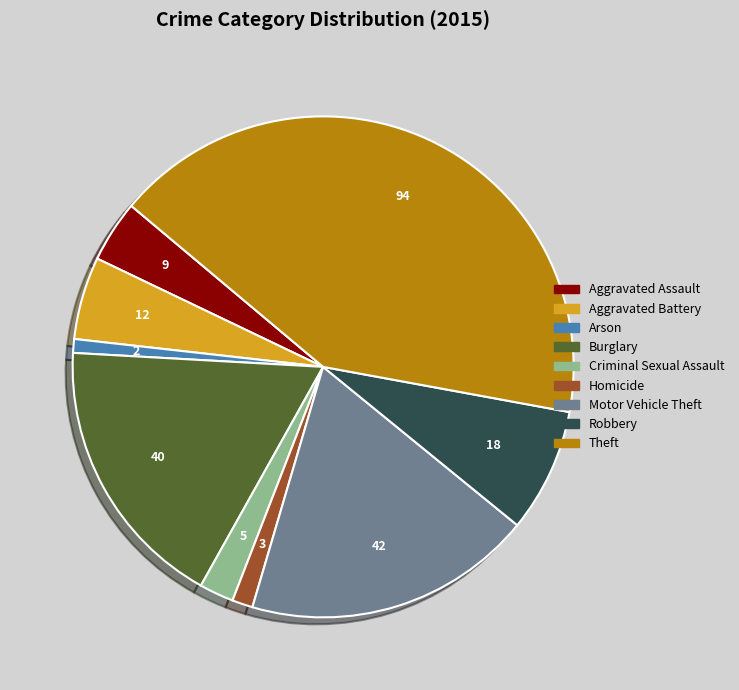

Is there any slice that represents more than half of the pie?

No